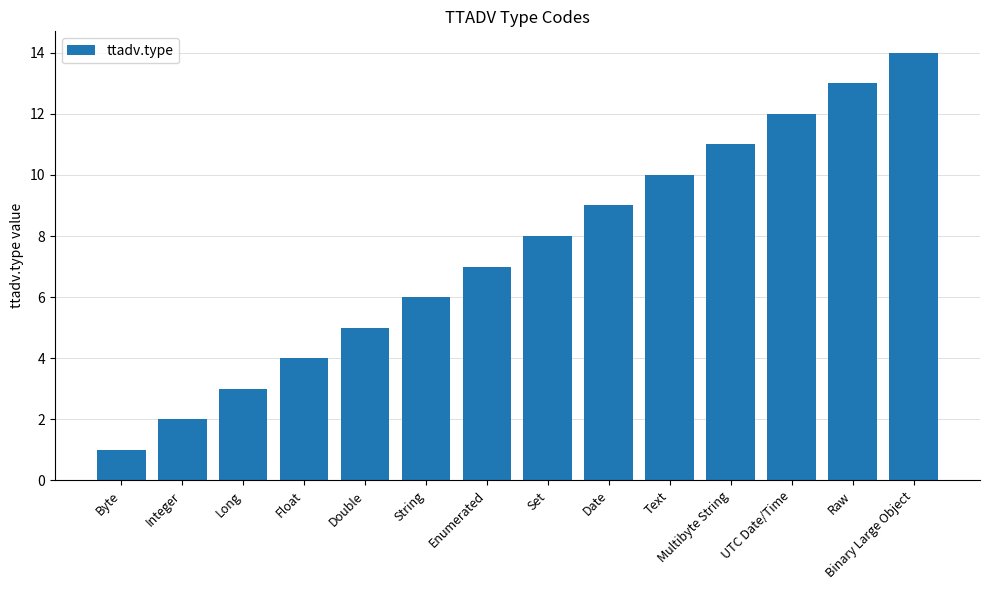

Reading right to left, transcribe all the data shown in this chart.

Binary Large Object=14	Raw=13	UTC Date/Time=12	Multibyte String=11	Text=10	Date=9	Set=8	Enumerated=7	String=6	Double=5	Float=4	Long=3	Integer=2	Byte=1